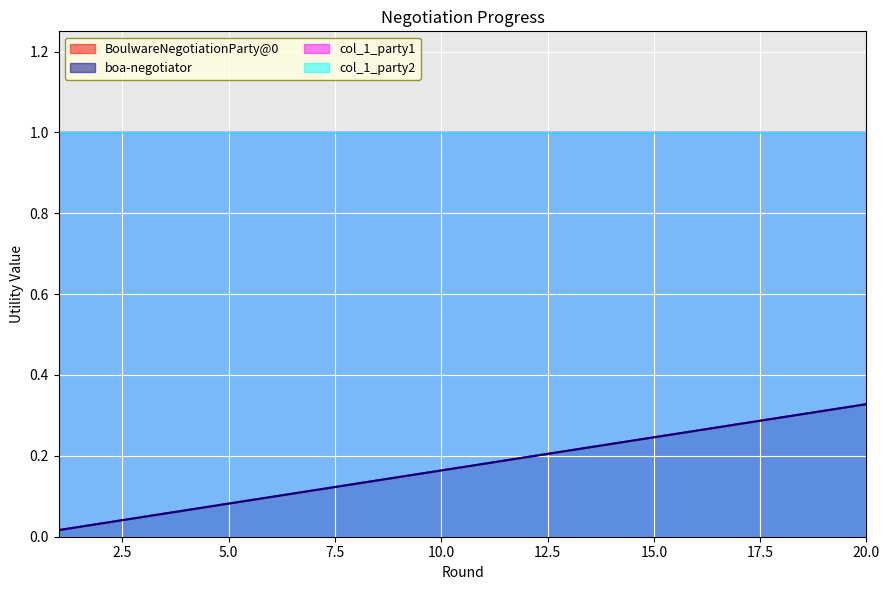

What is the average value of the BoulwareNegotiationParty@0 series?

0.2